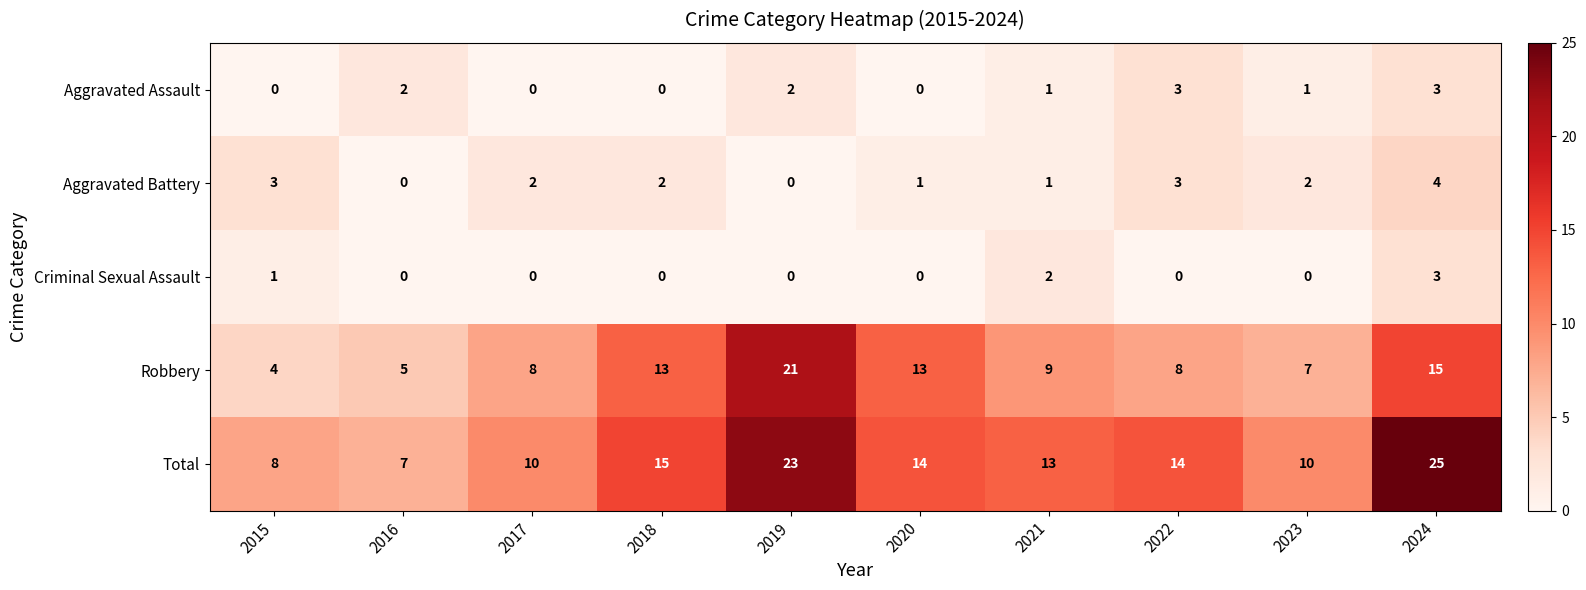

What is the difference between the second highest and minimum values in the Aggravated Assault series?

3